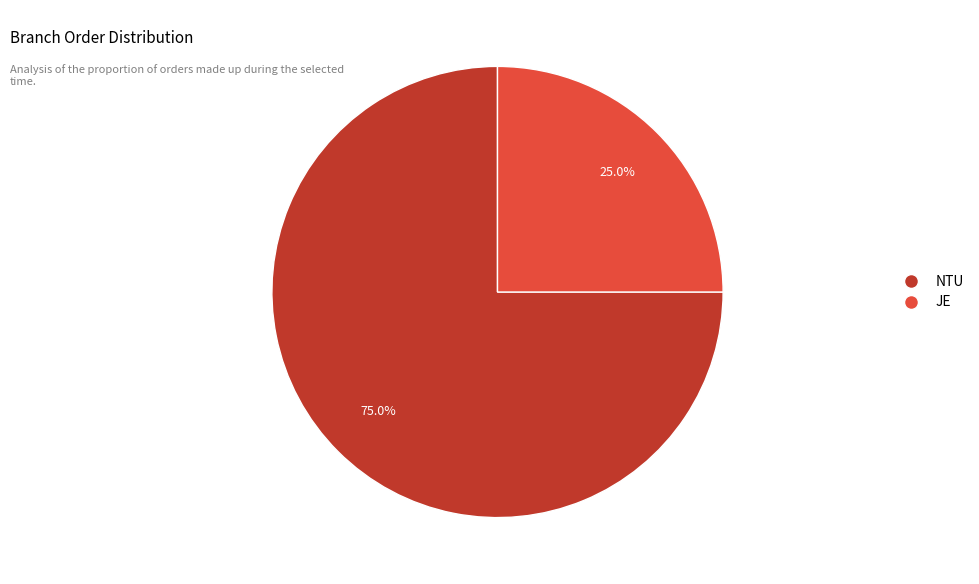

How many slices are in this pie chart?

2